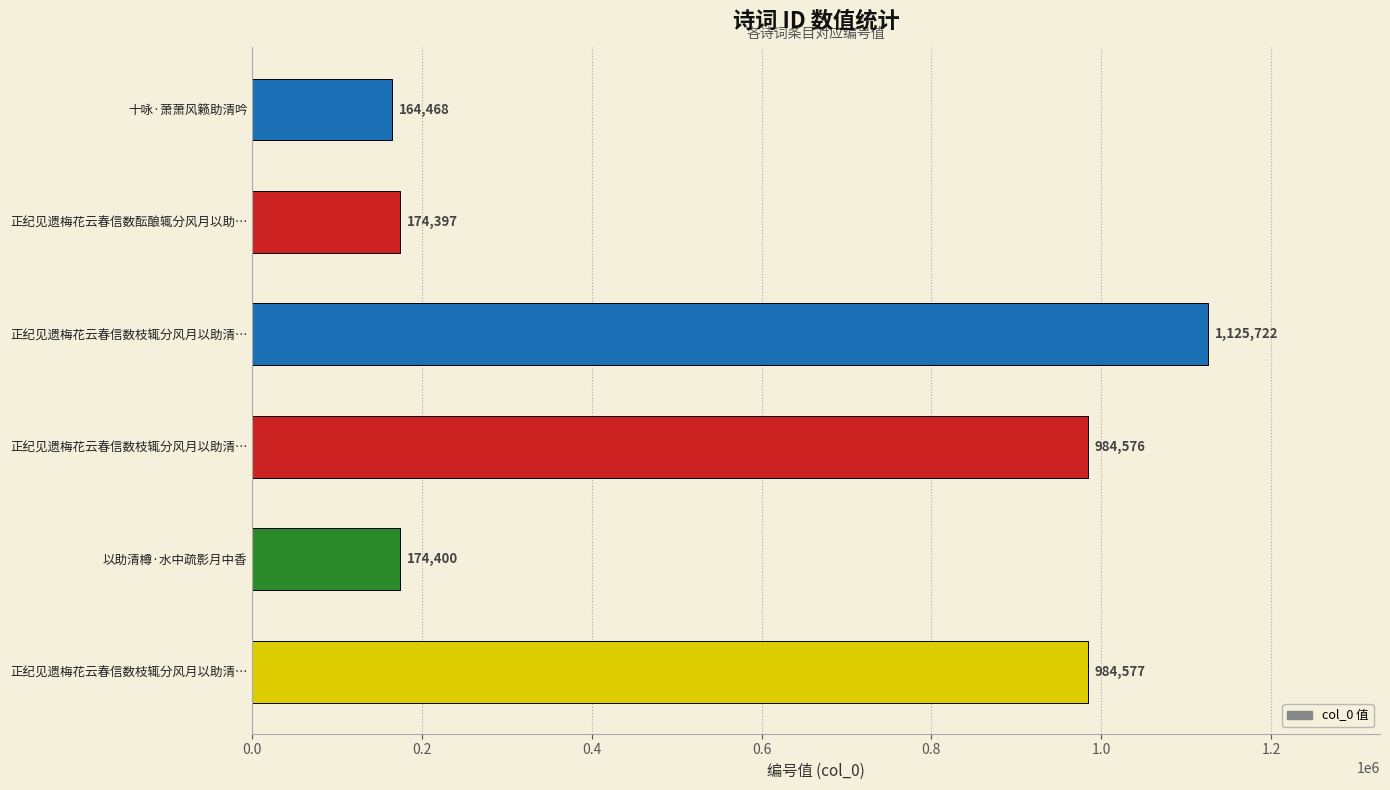

Does the chart contain any negative values?

No